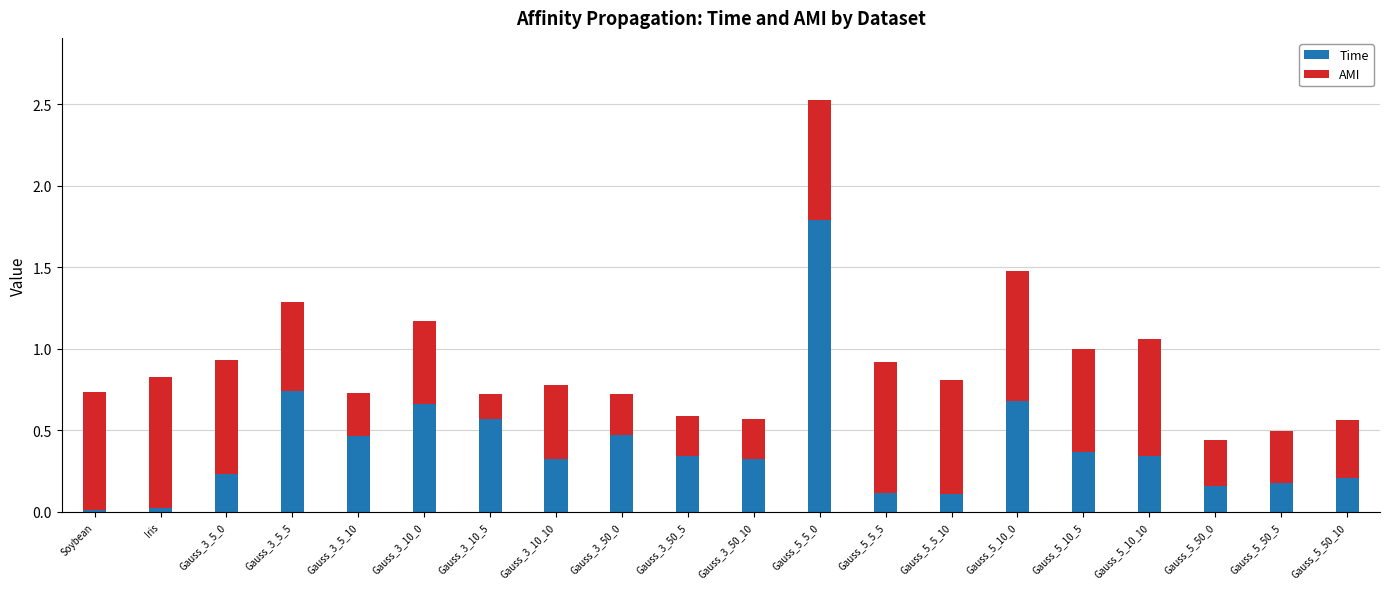

What is the sum of the Time values at Gauss_5_10_5 and Gauss_3_5_5?

1.1